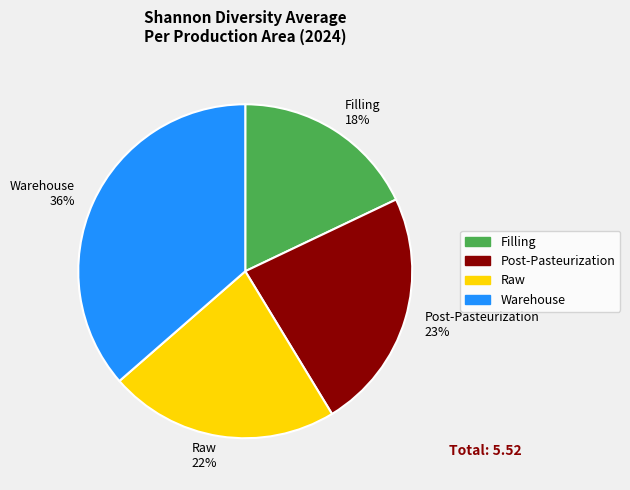

How many slices are in this pie chart?

4